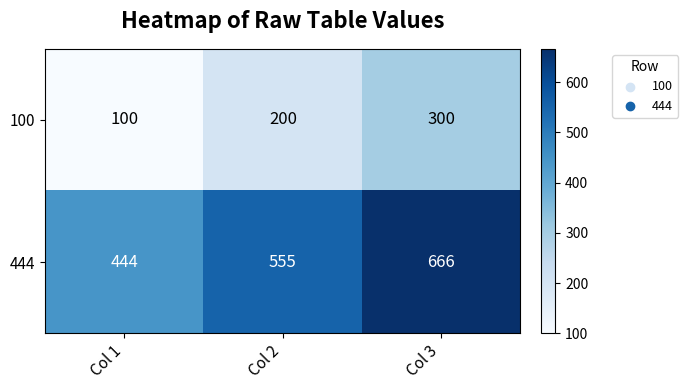

Which label corresponds to the smallest value in the chart?

Col 1